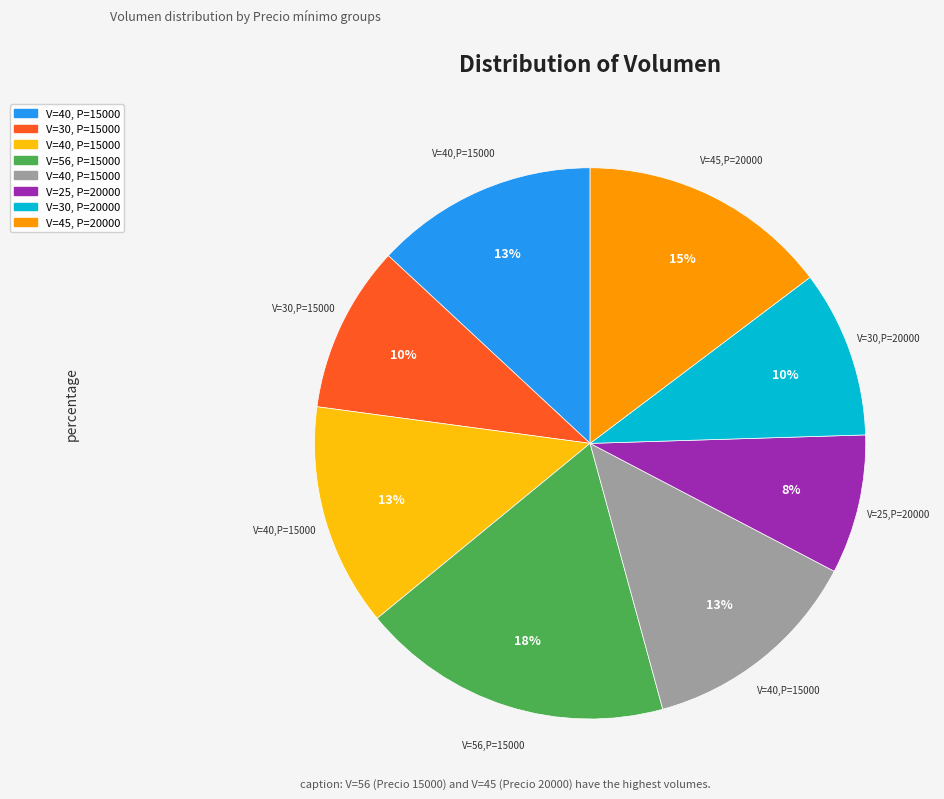

To the nearest percent, what is the average slice percentage?

12%